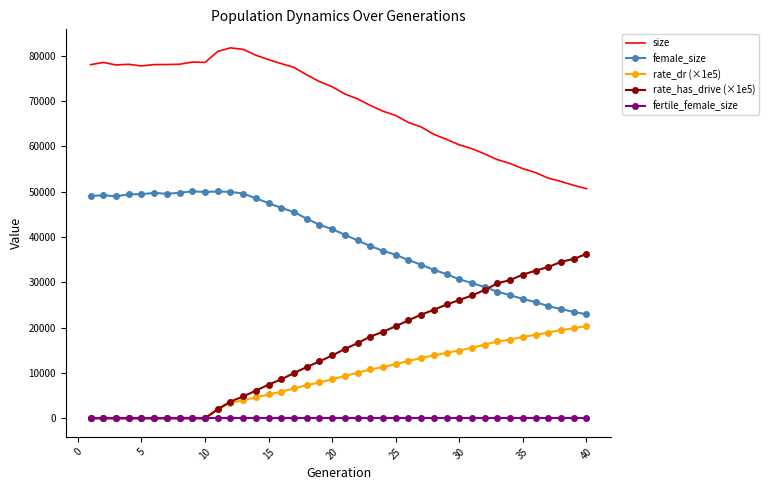

True or false: fertile_female_size and female_size cross at least once.

False